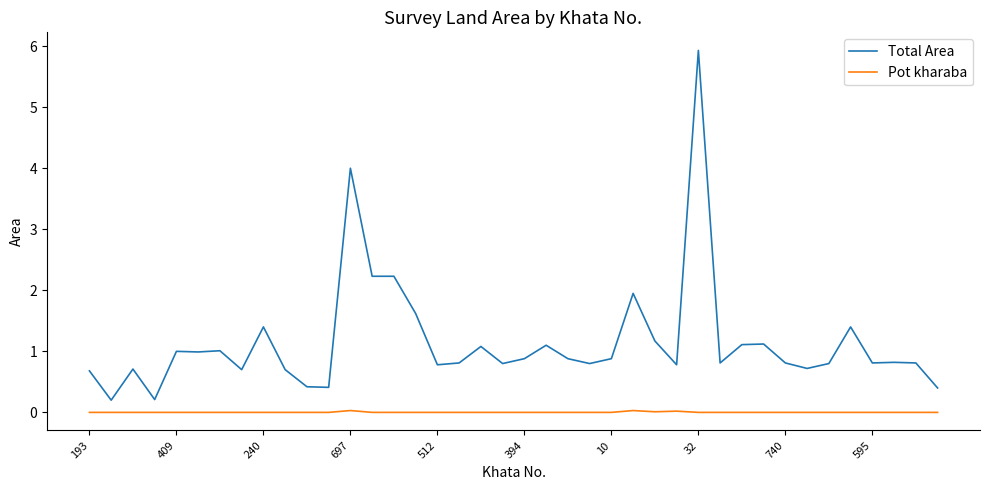

Which series has the widest spread of values?

Total Area